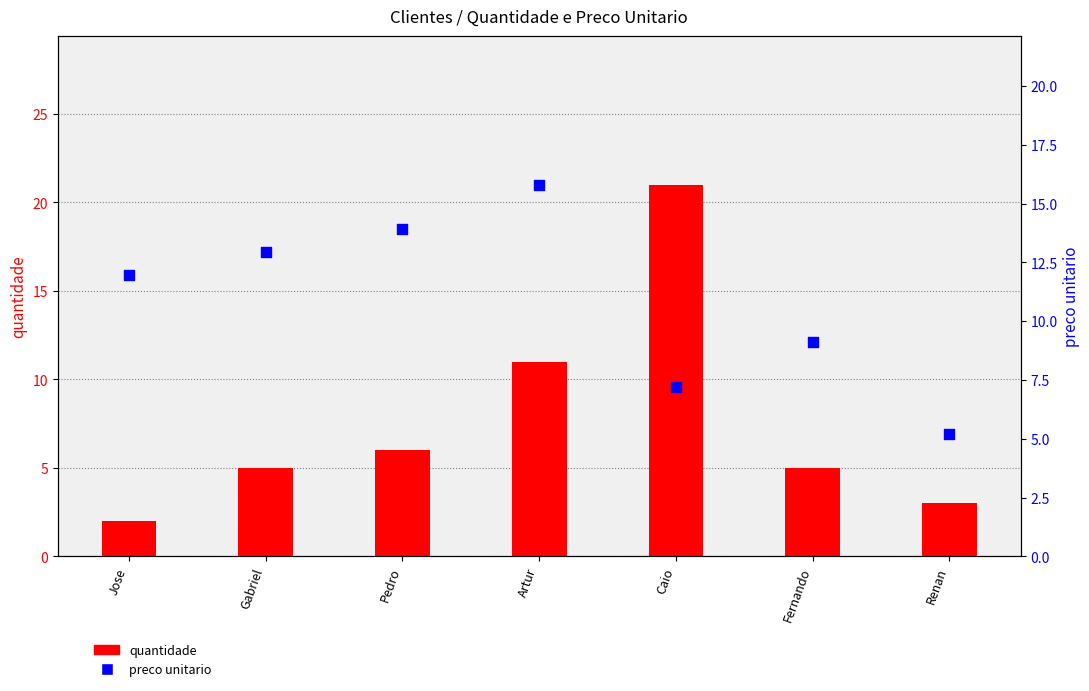

Is the value of quantidade at Fernando greater than the value of preco unitario at Artur?

No